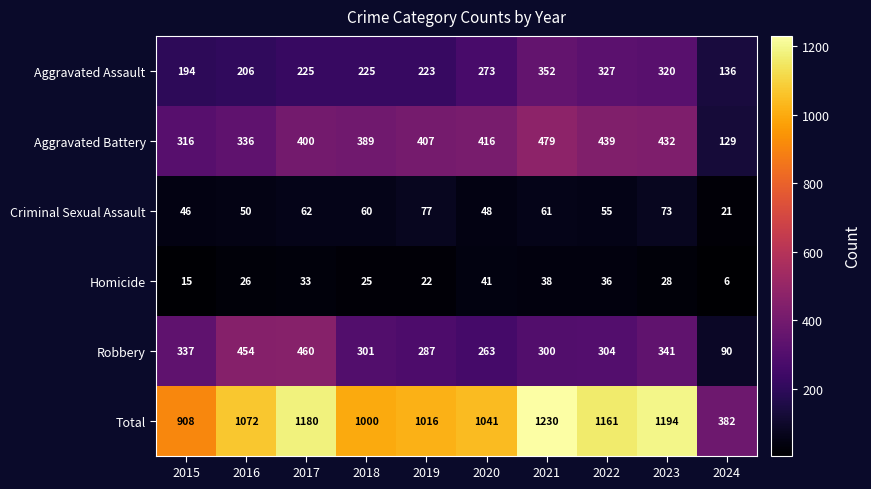

What is the spread (max minus min) of values at 2019?

994